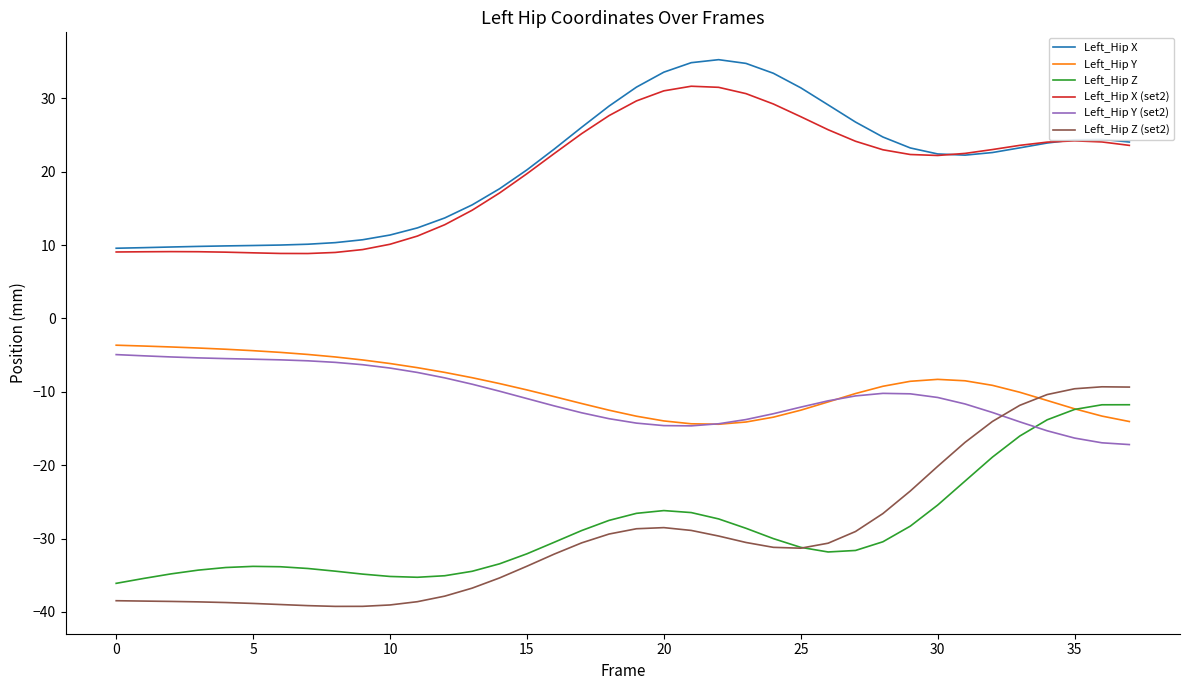

Which series has the largest range (max minus min)?

Left_Hip Z (set2)